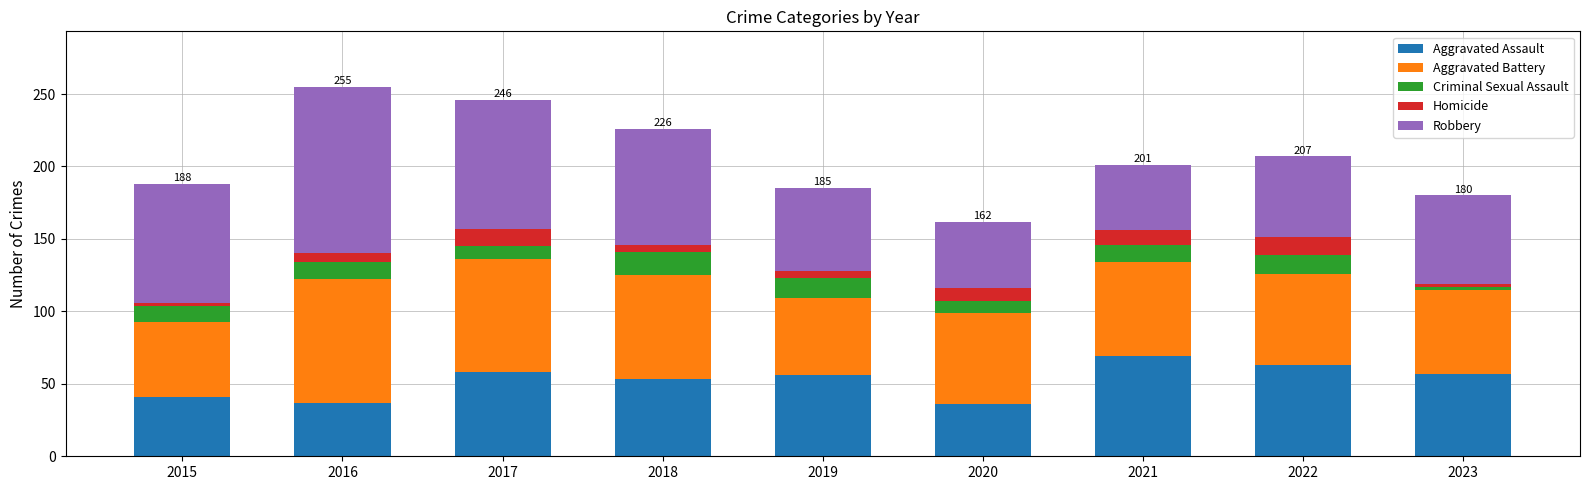

At which label does Aggravated Assault reach its peak?

2021